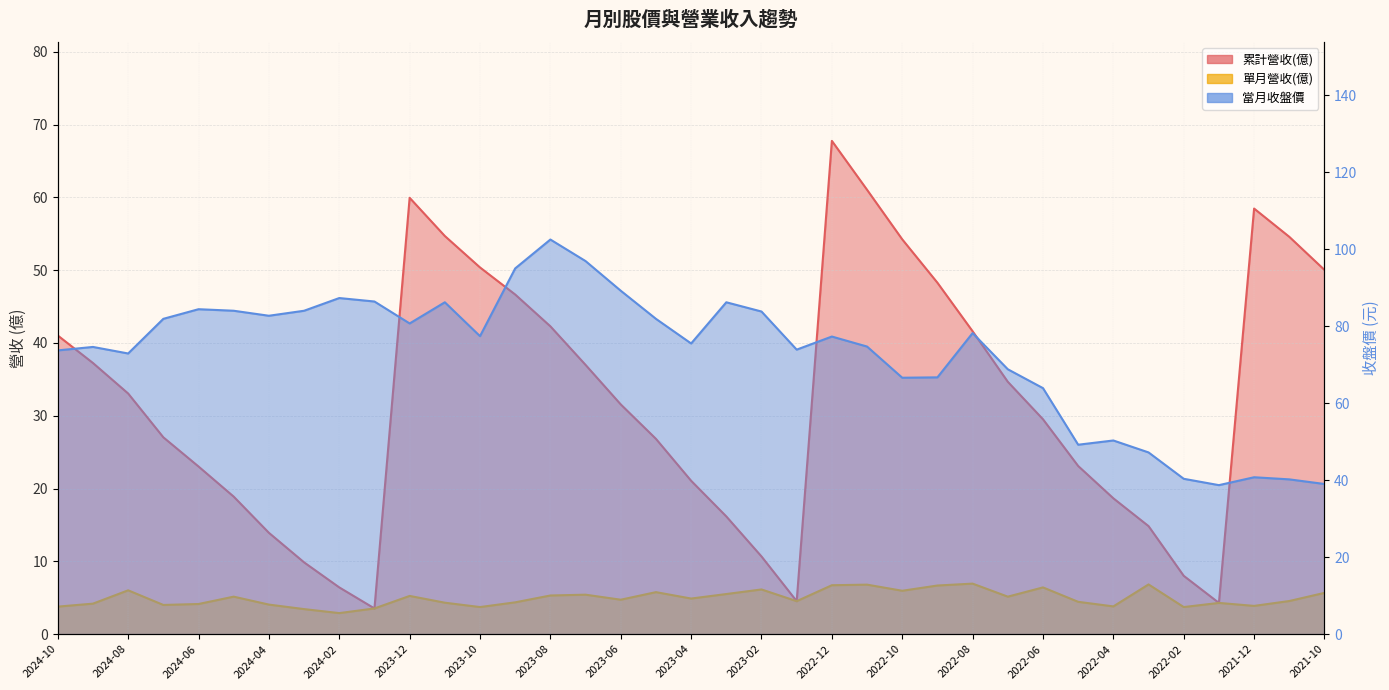

Which has a higher value, 2023-01 or 2024-05?

2024-05